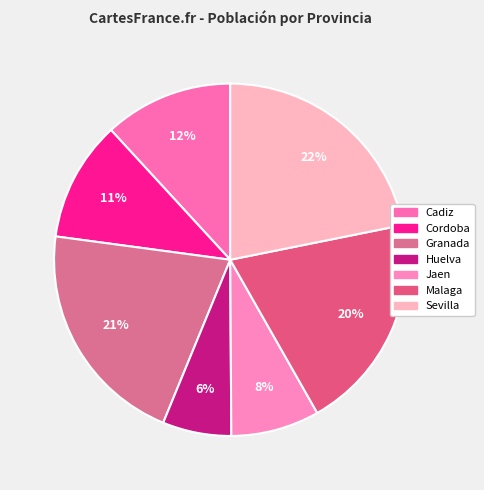

Combined, what portion of the pie is Jaen and Cadiz?

20.0%